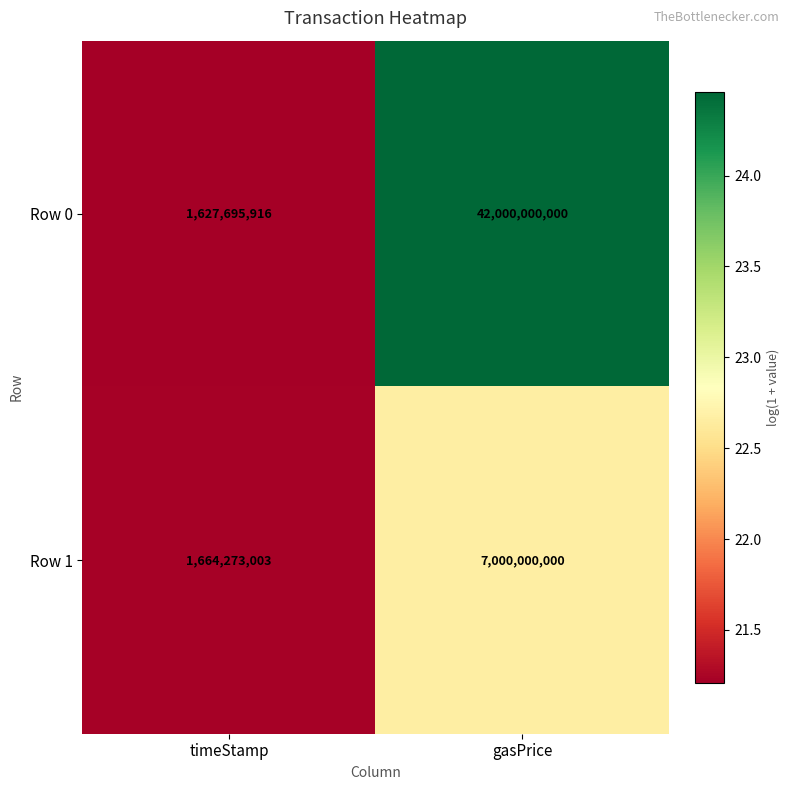

Which series has the largest range (max minus min)?

Row 0